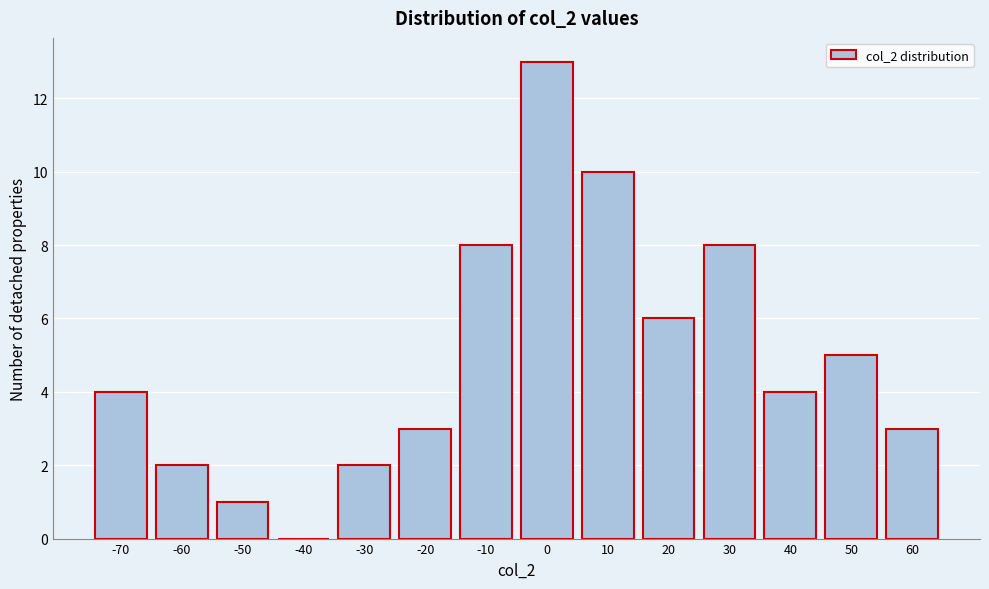

Reading left to right, list all the values displayed in this chart.

-70=4	-60=2	-50=1	-40=0	-30=2	-20=3	-10=8	0=13	10=10	20=6	30=8	40=4	50=5	60=3